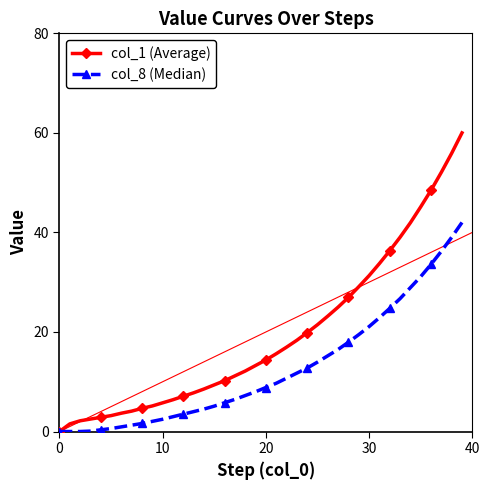

The value of col_1 (Average) at 22 is 26.1. True or false?

False